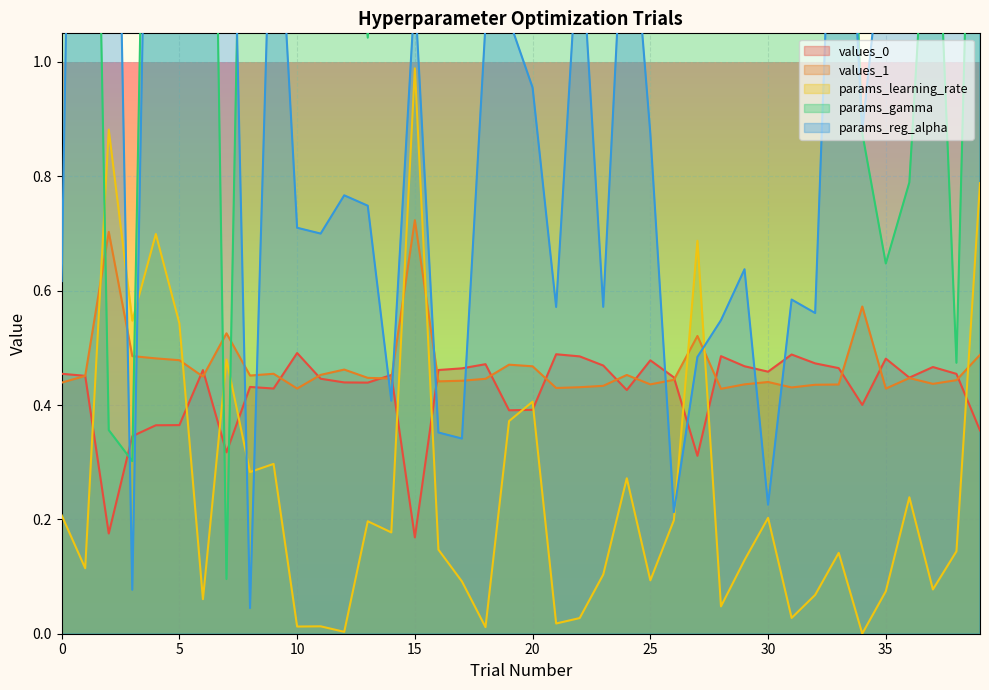

Reading left to right, what are all the values shown in this chart?

values_0: 0=0.5	1=0.5	2=0.2	3=0.3	4=0.4	5=0.4	6=0.5	7=0.3	8=0.4	9=0.4	10=0.5	11=0.4	12=0.4	13=0.4	14=0.5	15=0.2	16=0.5	17=0.5	18=0.5	19=0.4	20=0.4	21=0.5	22=0.5	23=0.5	24=0.4	25=0.5	26=0.4	27=0.3	28=0.5	29=0.5	30=0.5	31=0.5	32=0.5	33=0.5	34=0.4	35=0.5	36=0.4	37=0.5	38=0.5	39=0.4
values_1: 0=0.4	1=0.5	2=0.7	3=0.5	4=0.5	5=0.5	6=0.4	7=0.5	8=0.5	9=0.5	10=0.4	11=0.5	12=0.5	13=0.4	14=0.4	15=0.7	16=0.4	17=0.4	18=0.4	19=0.5	20=0.5	21=0.4	22=0.4	23=0.4	24=0.5	25=0.4	26=0.4	27=0.5	28=0.4	29=0.4	30=0.4	31=0.4	32=0.4	33=0.4	34=0.6	35=0.4	36=0.4	37=0.4	38=0.4	39=0.5
params_learning_rate: 0=0.2	1=0.1	2=0.9	3=0.5	4=0.7	5=0.5	6=0.1	7=0.5	8=0.3	9=0.3	10=0.0	11=0.0	12=0.0	13=0.2	14=0.2	15=1.0	16=0.1	17=0.1	18=0.0	19=0.4	20=0.4	21=0.0	22=0.0	23=0.1	24=0.3	25=0.1	26=0.2	27=0.7	28=0.0	29=0.1	30=0.2	31=0.0	32=0.1	33=0.1	34=0.0	35=0.1	36=0.2	37=0.1	38=0.1	39=0.8
params_gamma: 0=2.1	1=2.5	2=0.4	3=0.3	4=2.5	5=2.7	6=2.7	7=0.1	8=2.2	9=2.5	10=1.8	11=1.7	12=1.5	13=1.0	14=1.9	15=1.1	16=2.0	17=2.9	18=3.0	19=1.1	20=3.0	21=1.8	22=1.8	23=1.3	24=1.7	25=2.3	26=1.9	27=1.4	28=1.7	29=2.1	30=1.6	31=1.8	32=2.3	33=2.0	34=0.9	35=0.6	36=0.8	37=1.5	38=0.5	39=2.1
params_reg_alpha: 0=0.6	1=3.0	2=2.3	3=0.1	4=2.3	5=1.1	6=1.5	7=1.9	8=0.0	9=1.5	10=0.7	11=0.7	12=0.8	13=0.7	14=0.4	15=1.1	16=0.4	17=0.3	18=1.1	19=1.1	20=1.0	21=0.6	22=1.3	23=0.6	24=1.4	25=0.9	26=0.2	27=0.5	28=0.5	29=0.6	30=0.2	31=0.6	32=0.6	33=1.7	34=0.9	35=1.3	36=3.0	37=2.5	38=2.8	39=1.7